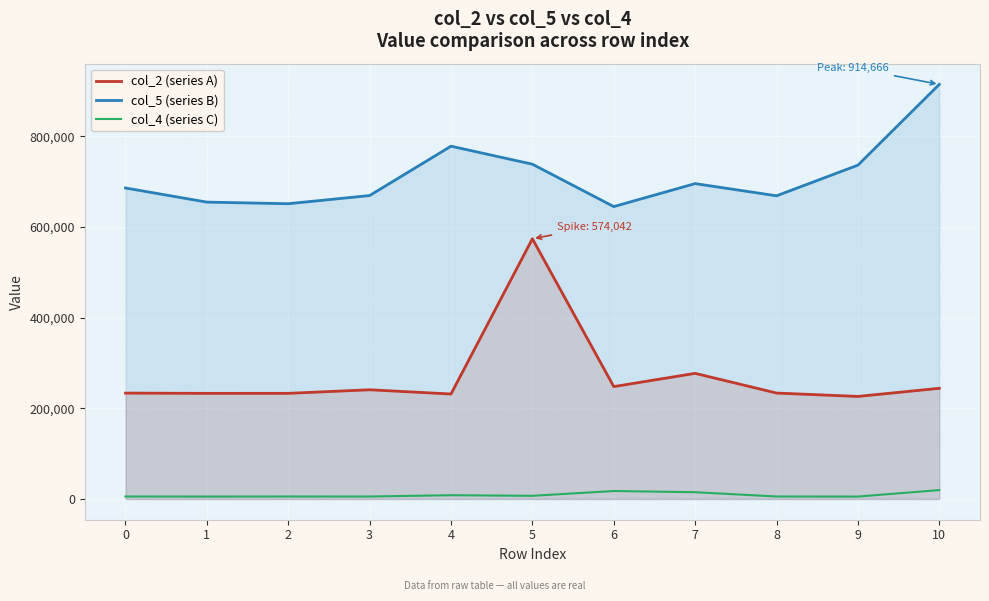

How many lines are shown in the chart?

3